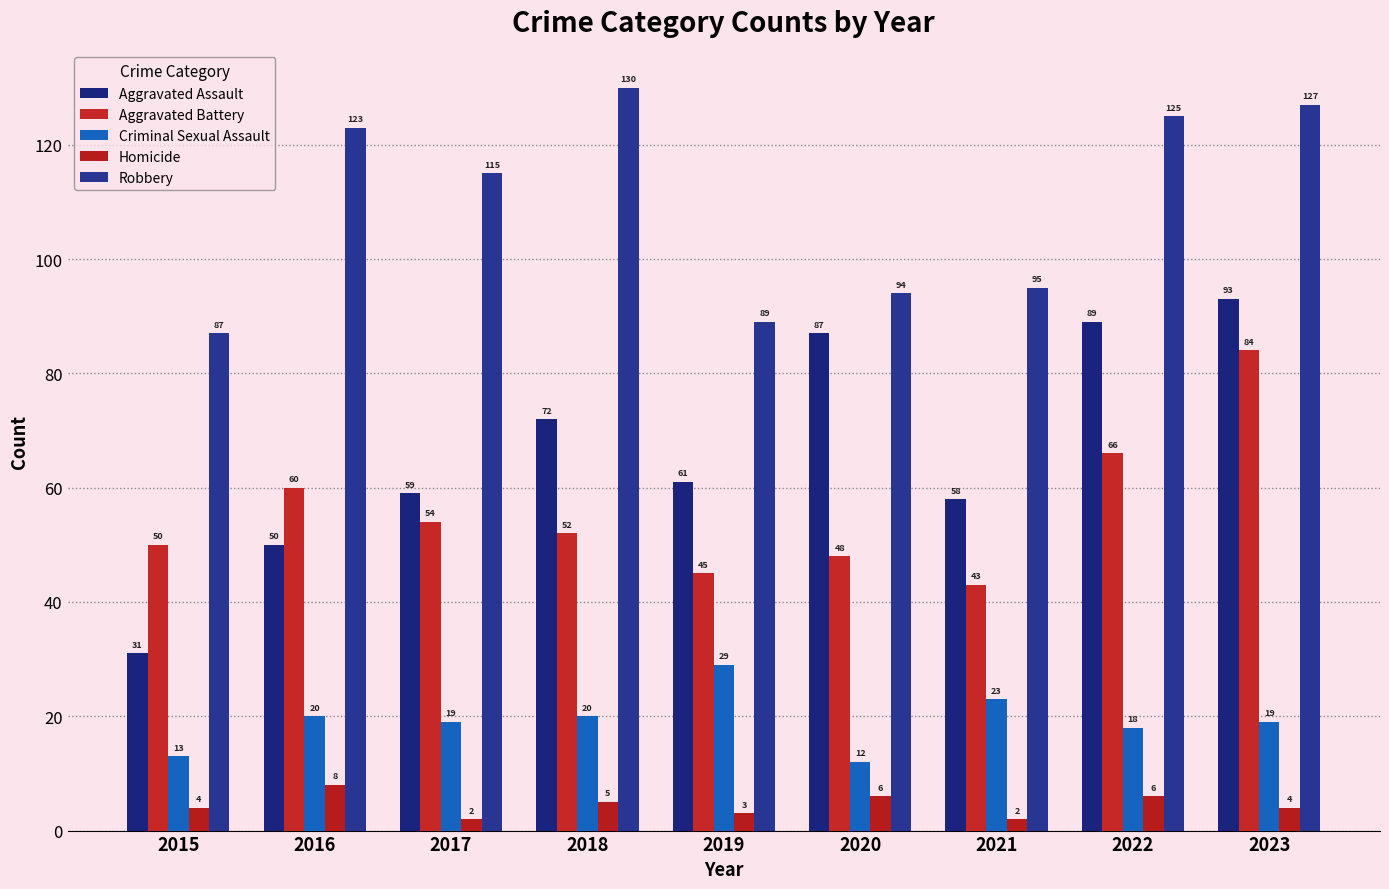

Is the value of Criminal Sexual Assault at 2017 greater than the value of Homicide at 2023?

Yes